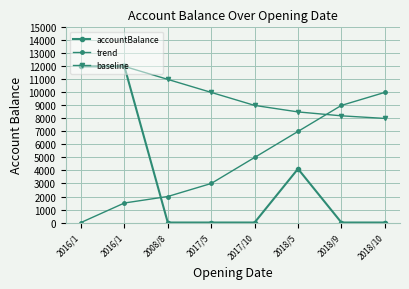

Does the chart have visible grid lines?

Yes